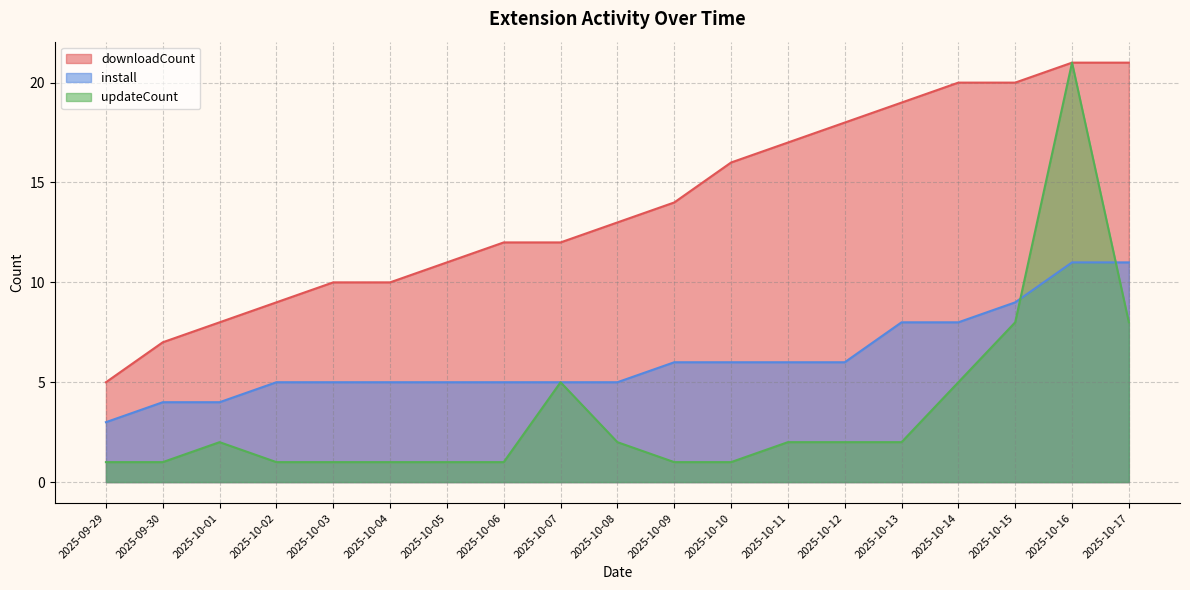

What is the label of the 5th point from the left?

2025-10-03